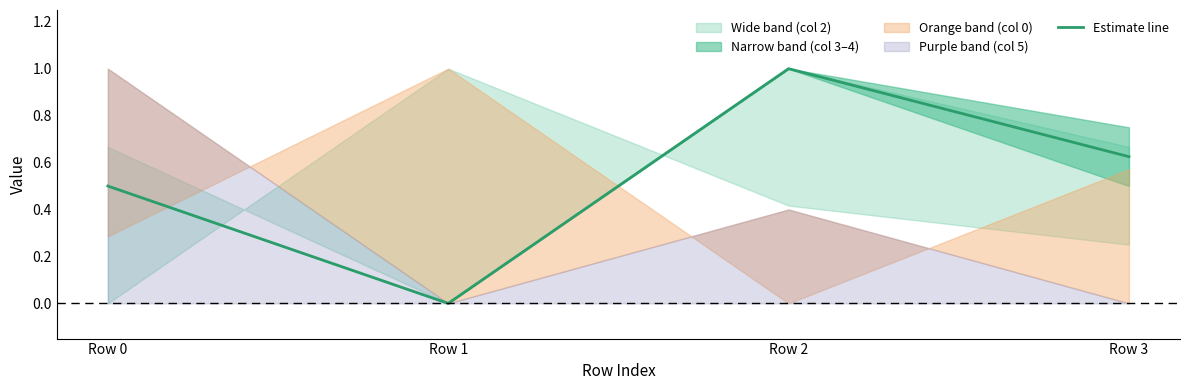

Between Row 3 and Row 1, which is larger?

Row 3